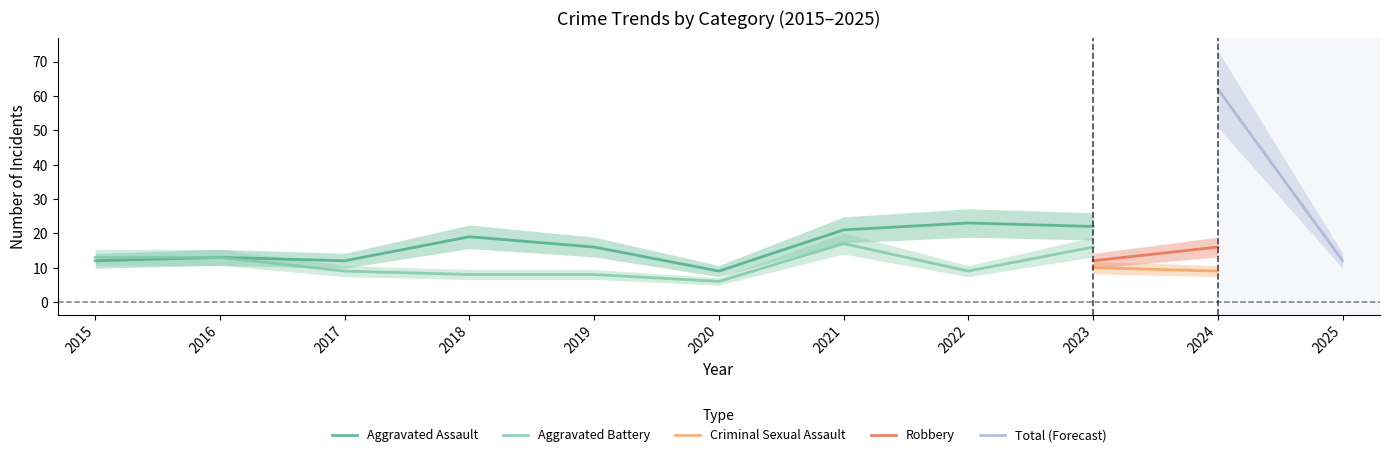

At which label is Aggravated Assault closest to 14?

2016